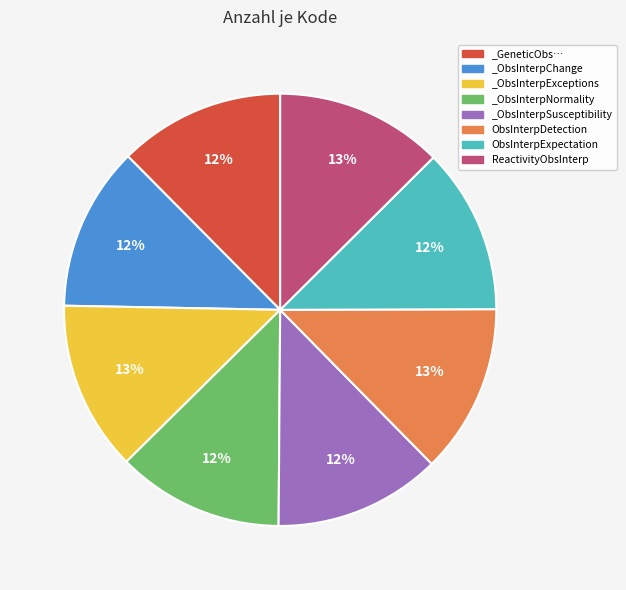

Approximately how many times larger is the value at _ObsInterpSusceptibility compared to ObsInterpExpectation?

1.0